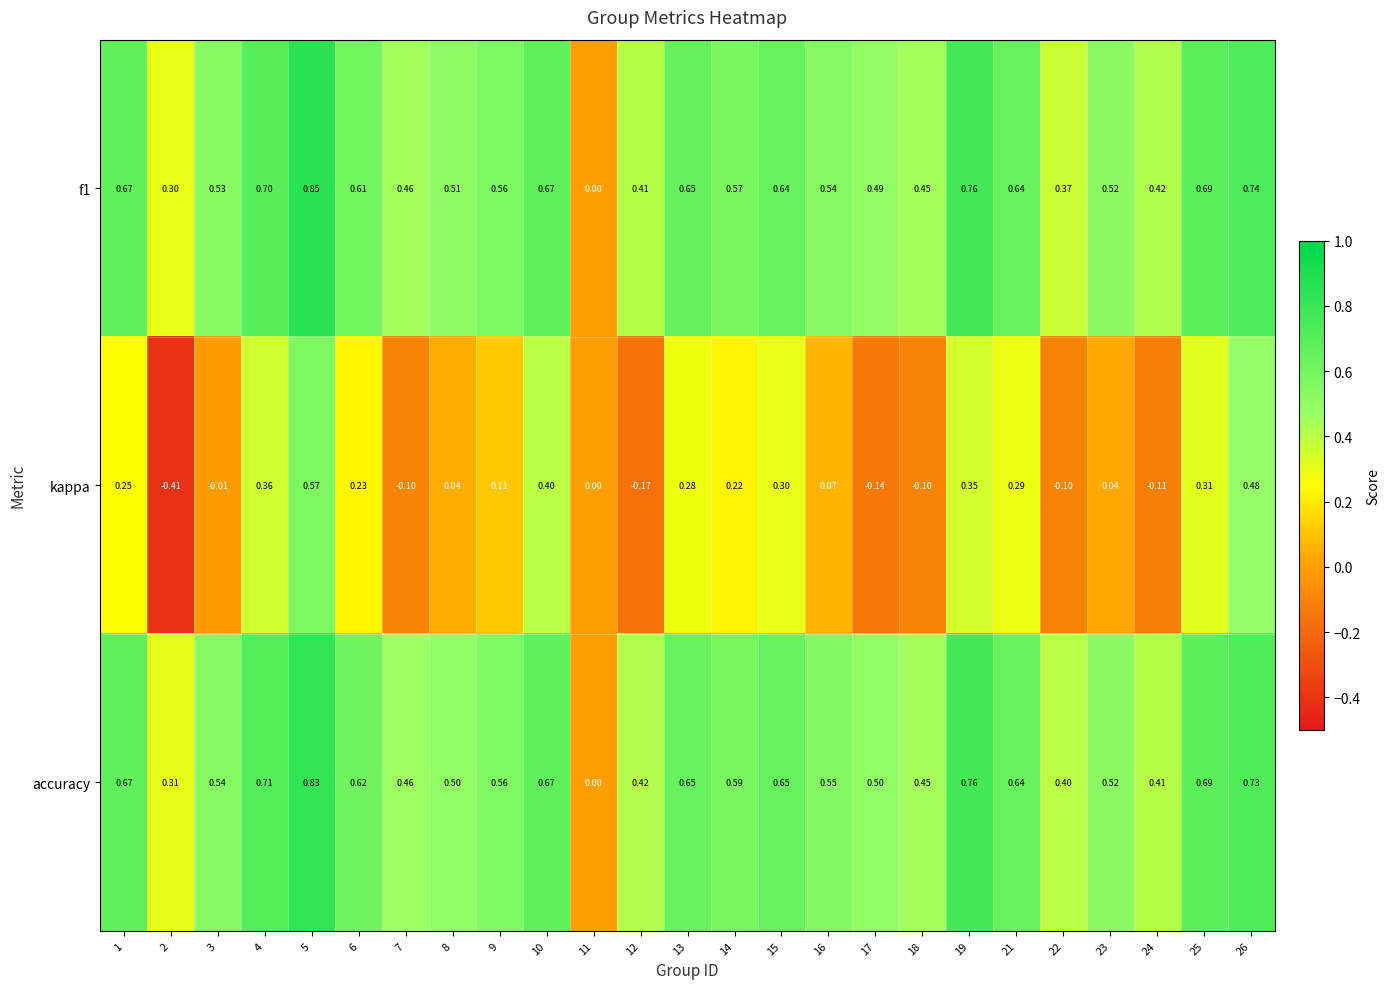

Count the number of categories in the chart.

25